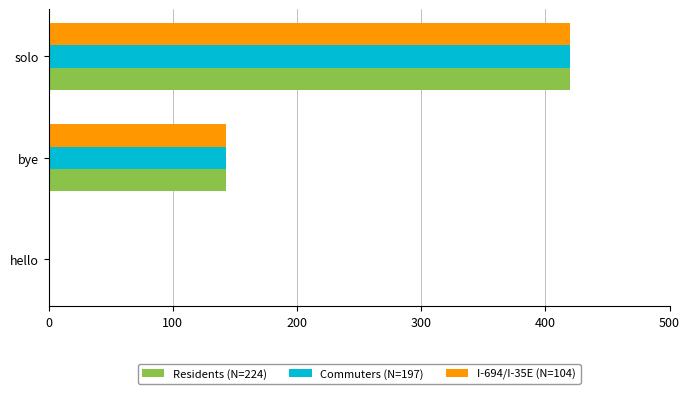

What is the sum of all I-694/I-35E (N=104) values?

564